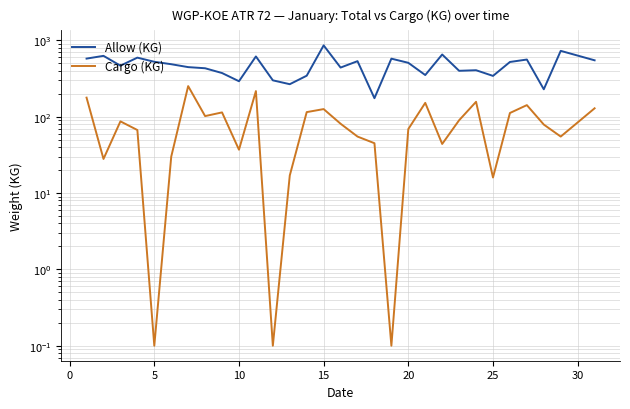

Reading right to left, extract all data points from this chart.

Allow (KG): 549.0	730.0	229.0	562.0	522.0	343.0	407.0	400.0	654.0	352.0	509.0	577.0	175.0	535.0	441.0	861.0	345.0	267.0	300.0	617.0	292.0	374.0	432.0	447.0	488.0	525.0	595.0	467.0	628.0	578.0
Cargo (KG): 129.0	55.0	79.0	142.0	112.0	16.0	157.0	90.0	44.0	152.0	69.0	0.1	45.0	55.0	81.0	126.0	115.0	17.0	0.1	217.0	37.0	114.0	102.0	252.0	30.0	0.1	67.0	87.0	28.0	178.0